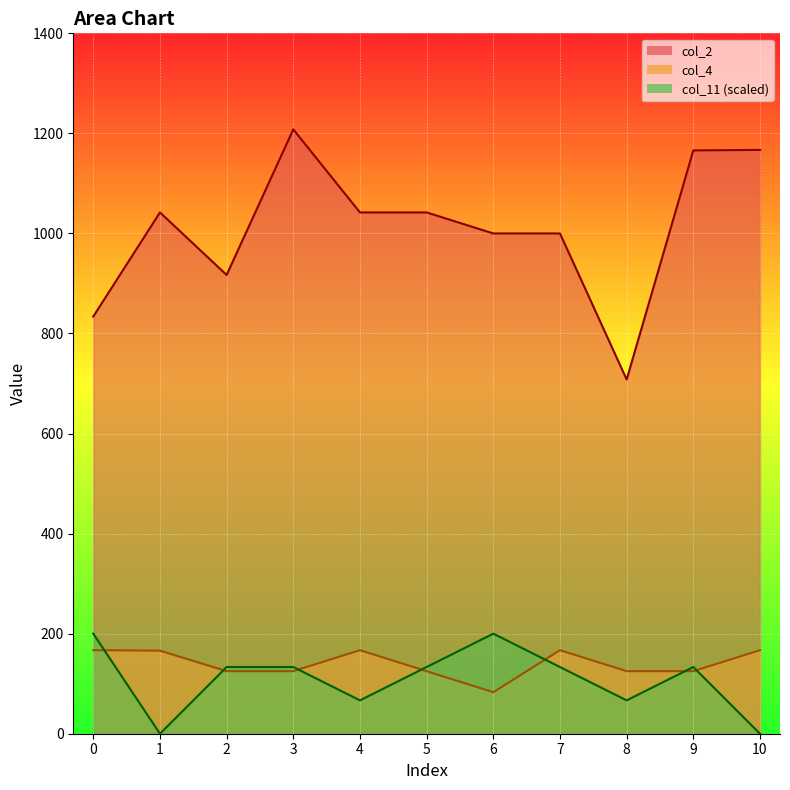

How many values in the col_2 series exceed 1042?

3